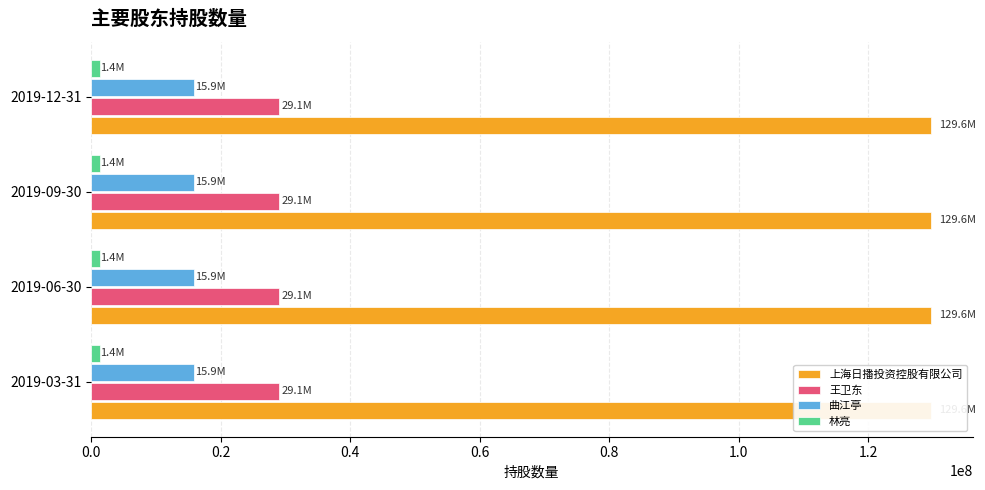

How many bars are there in each group?

4